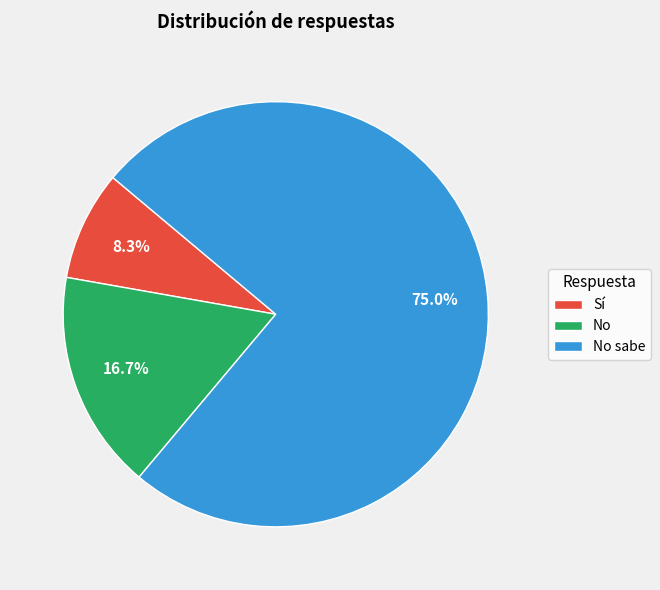

Which slice is the largest?

No sabe